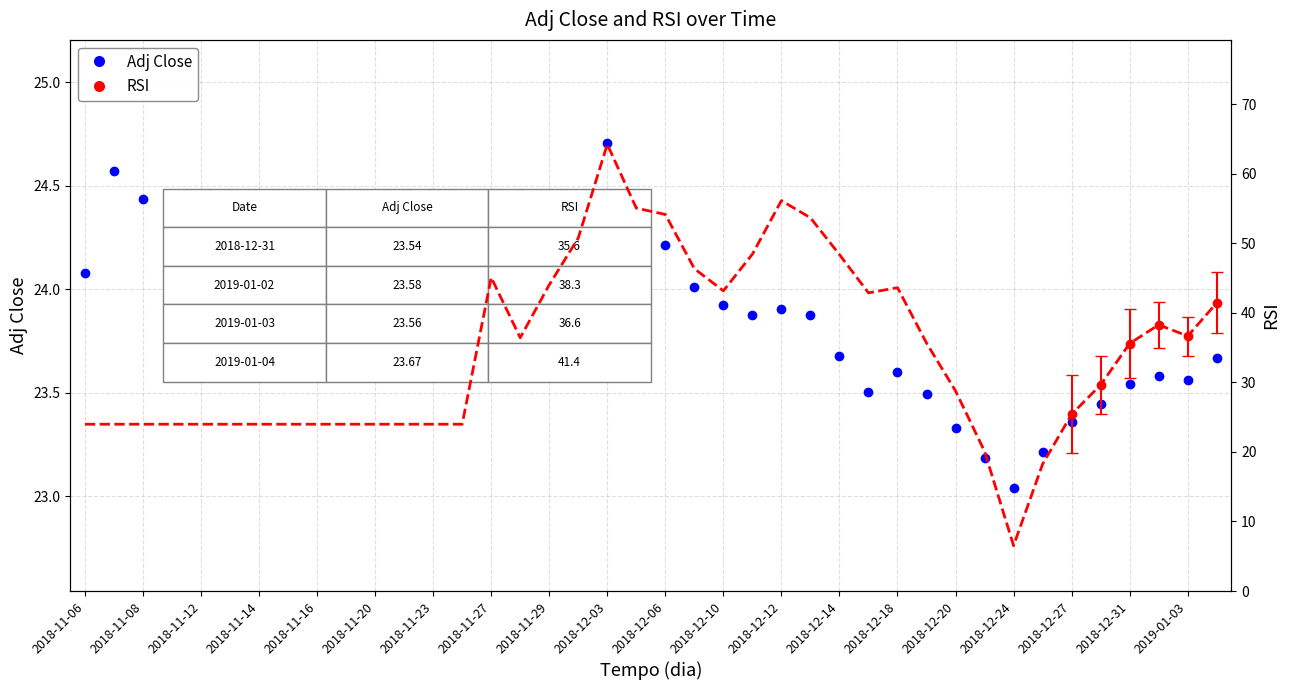

Between 25 and 22, which is larger?

22